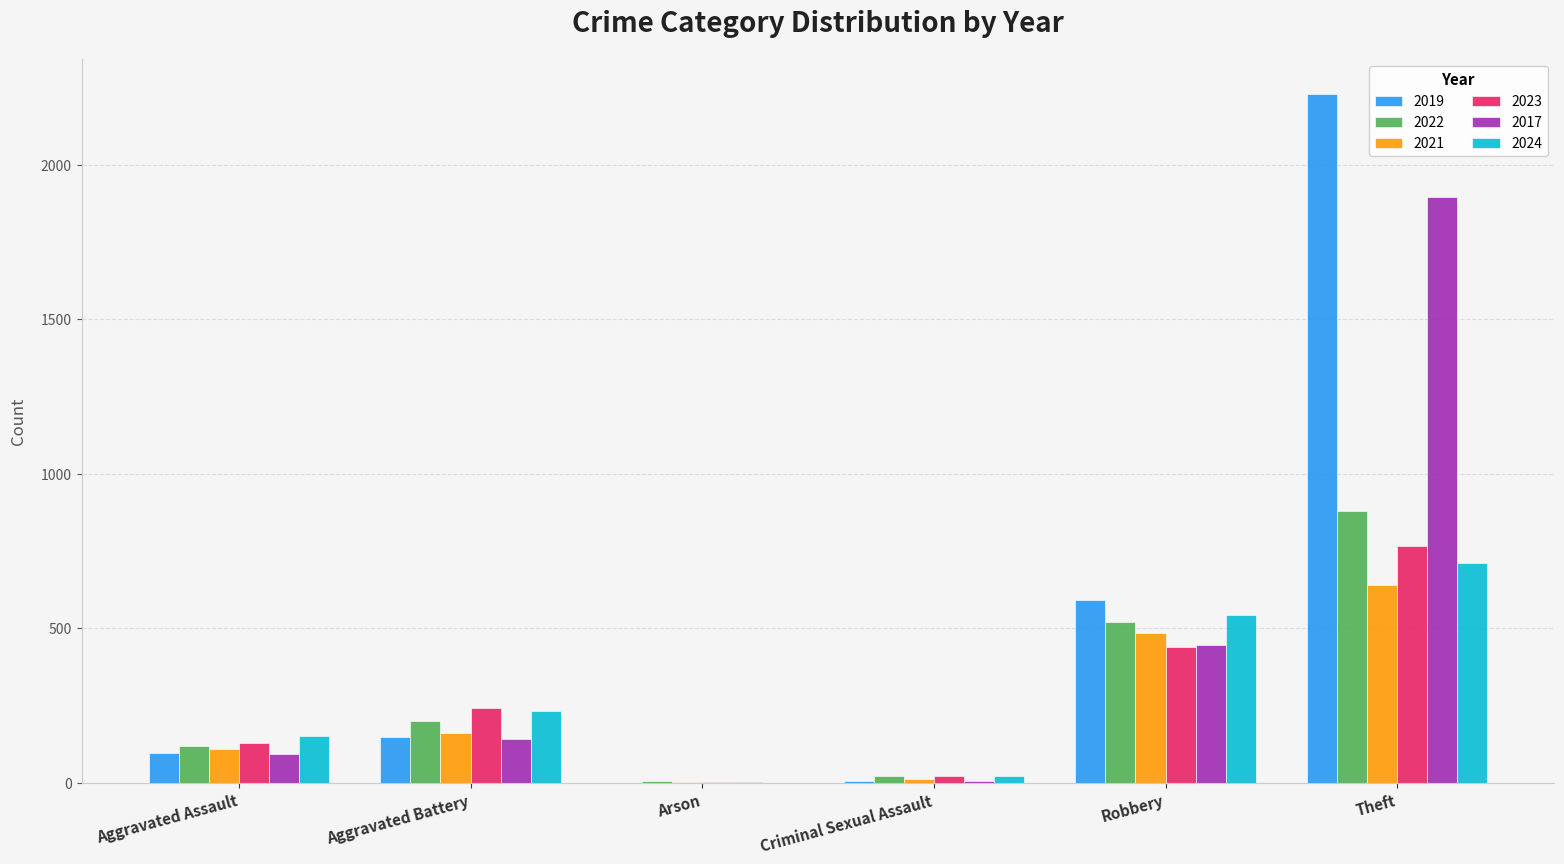

What is the sum of all 2017 values?

2589